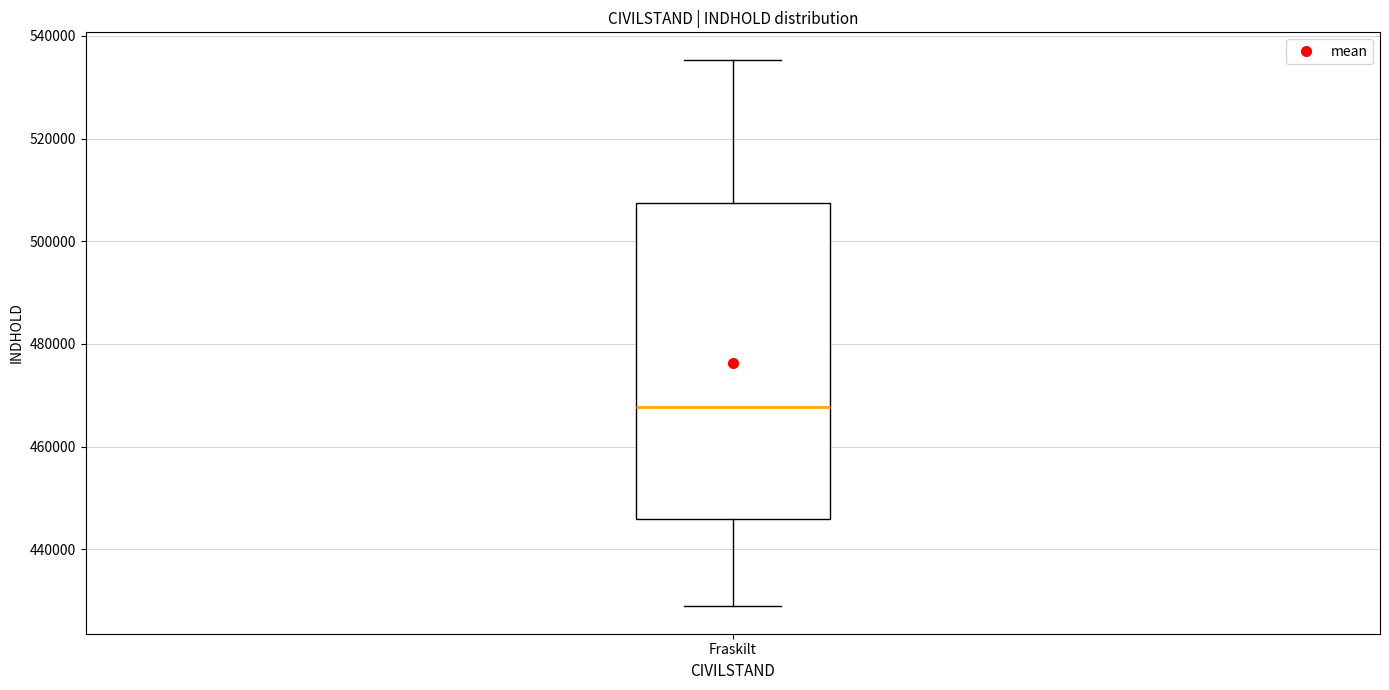

Read this box plot against the y-axis: the position of the median line, the range covered by the box, and the ends of both whiskers. The values are not printed on the chart, so give them approximately, as read against the axis.

median 468000, box 446000 to 508000, whiskers 428000 to 536000